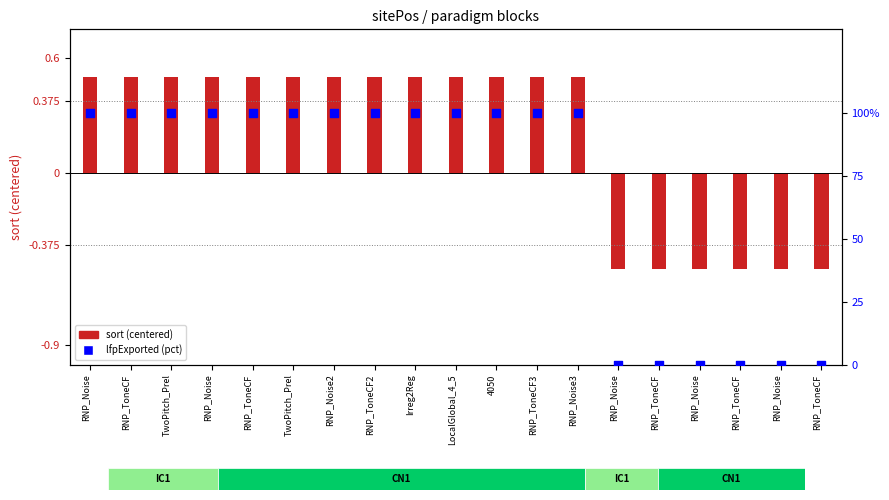

Between RNP_ToneCF and RNP_ToneCF, which is larger?

RNP_ToneCF